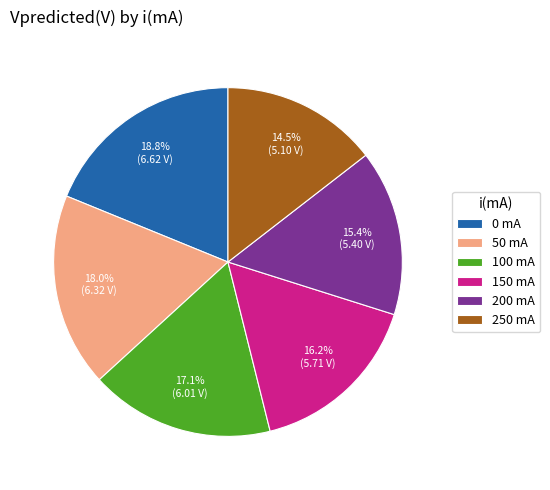

How many segments does this pie chart have?

6